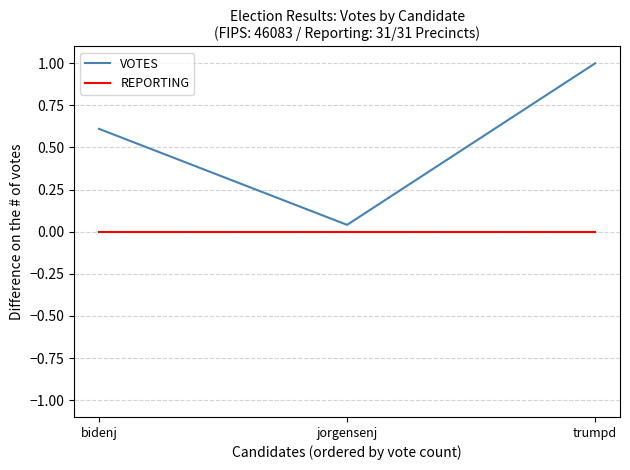

List the series in order of their overall mean, highest first.

VOTES, REPORTING